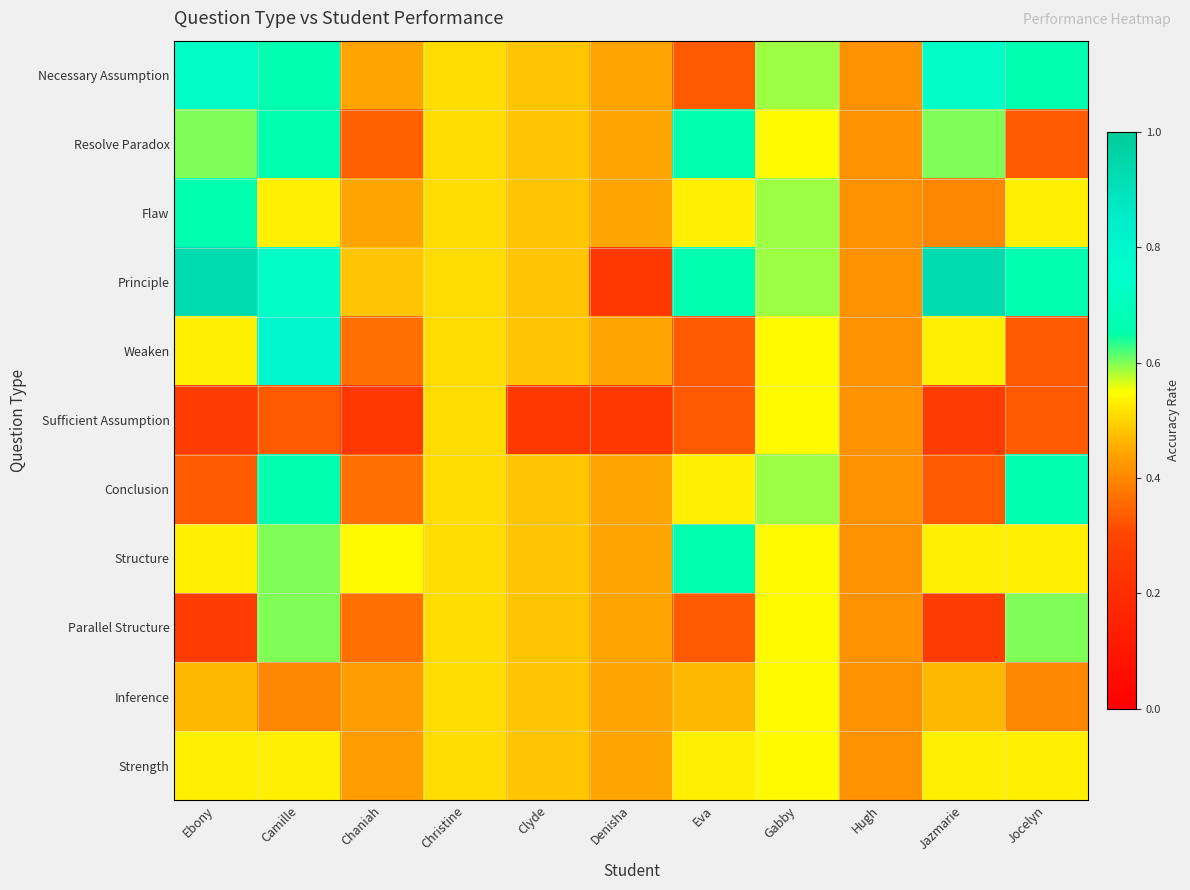

At which category does the chart reach its minimum across all series?

Denisha